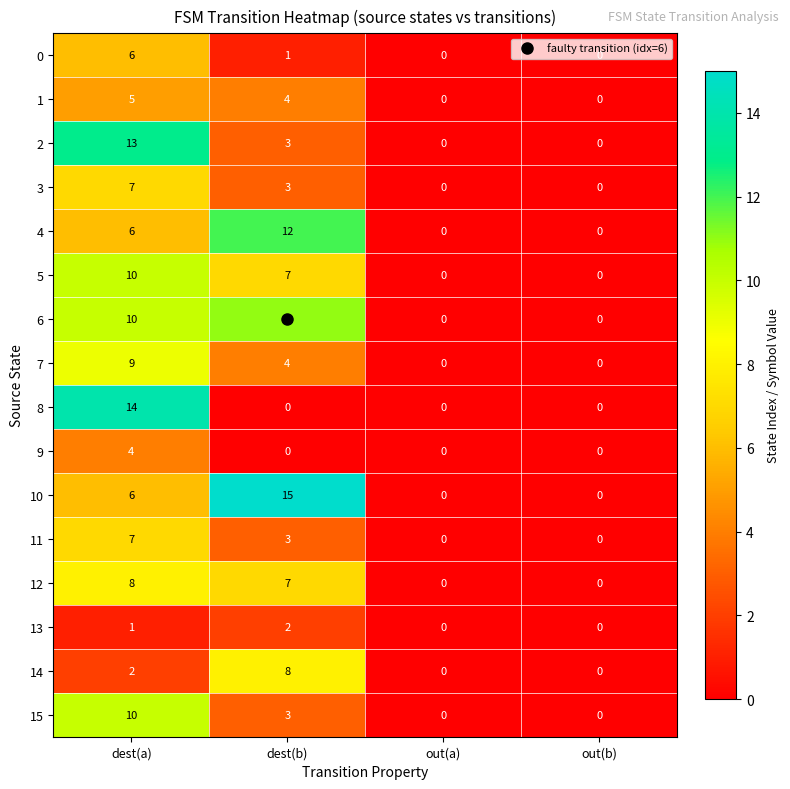

Is it true that 2 equals 0 at out(a)?

True